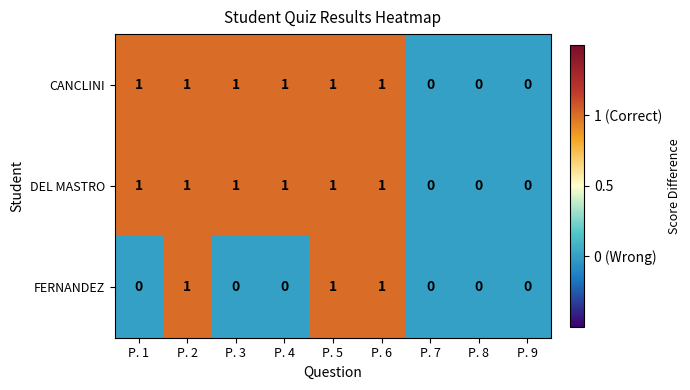

Between P. 2 and P. 4, which series saw the biggest shift?

FERNANDEZ